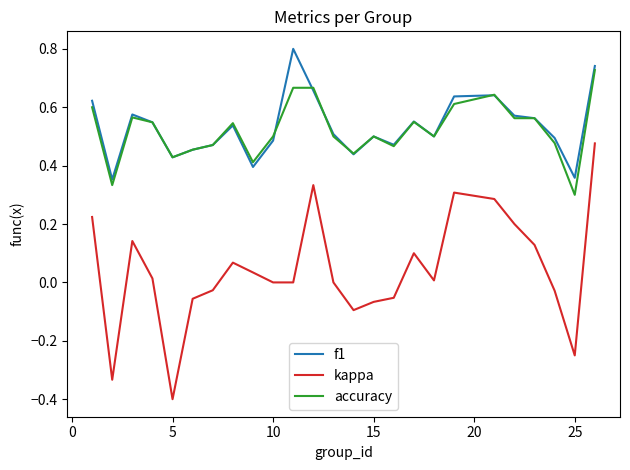

True or false: kappa and accuracy cross at least once.

False